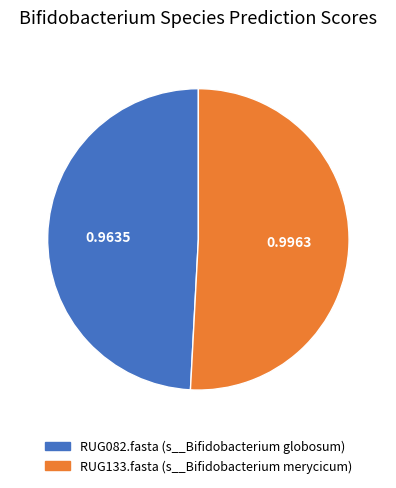

Is it true that RUG133.fasta is 51% of the pie?

True